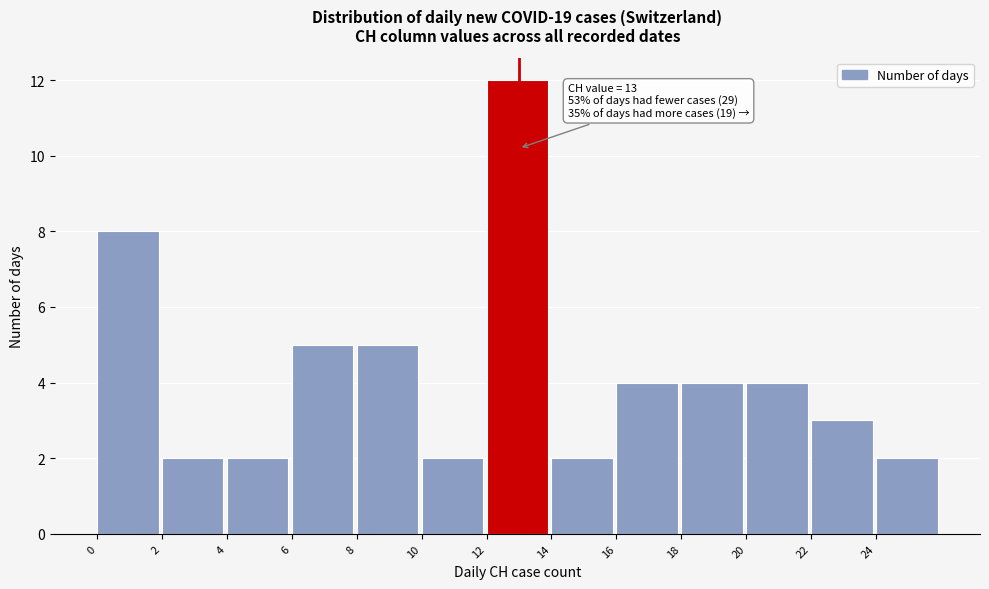

Over which range of the x-axis is the bar tallest?

12 to 14